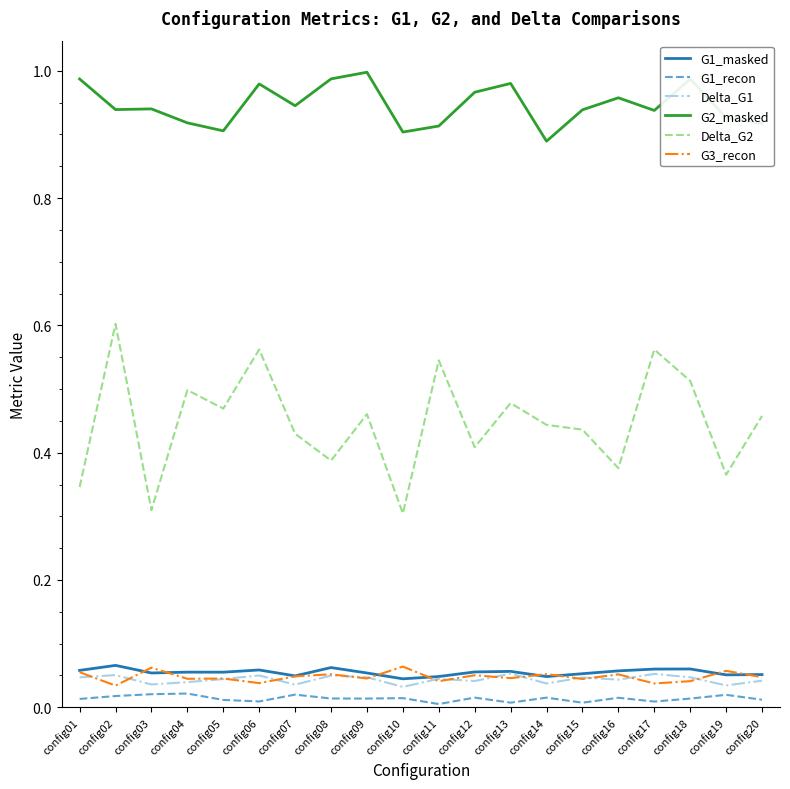

Is this an area chart (filled region under the line)?

No